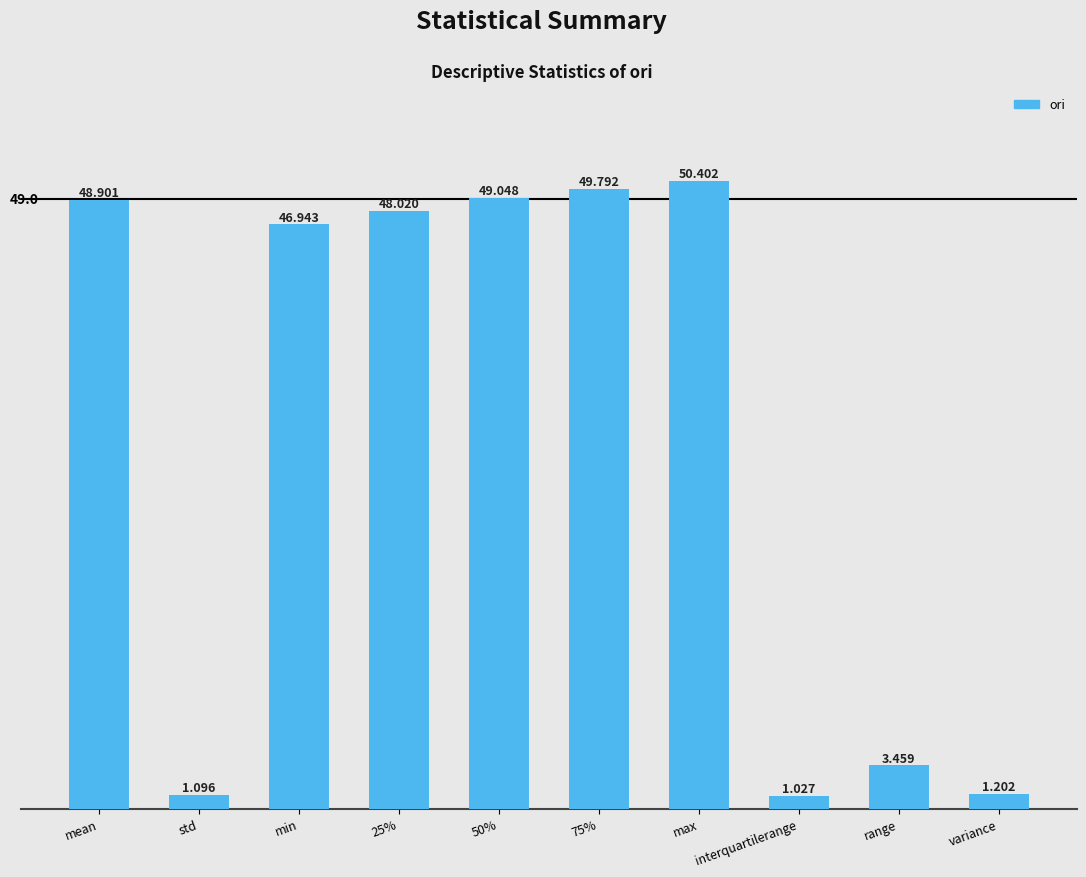

How many bars are there in total?

10